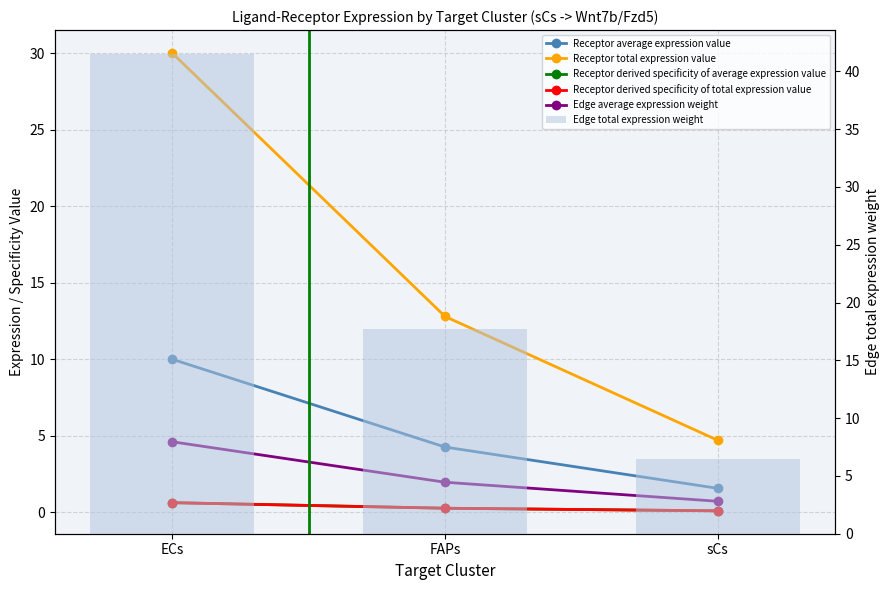

Is the value of Receptor average expression value at FAPs greater than the value of Receptor derived specificity of total expression value at FAPs?

Yes